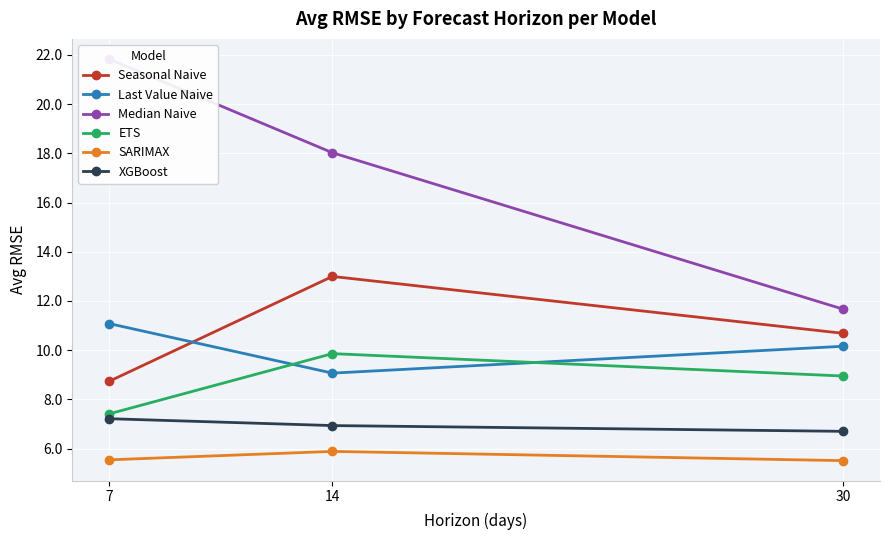

Which series has the largest total across all categories?

Median Naive